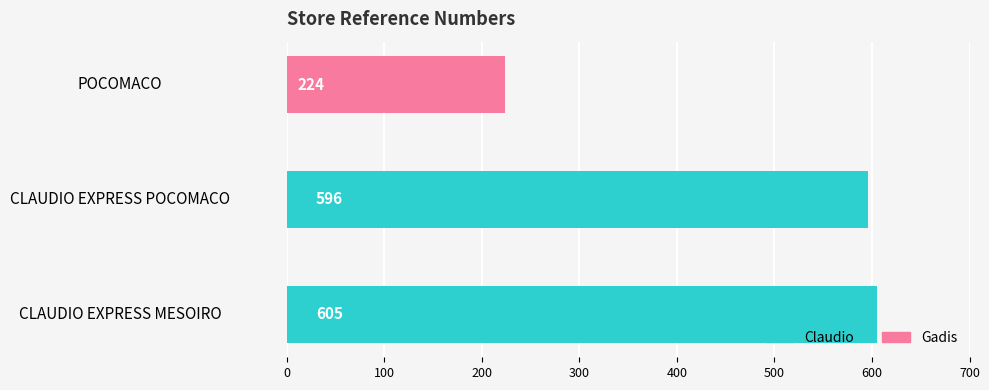

Which has a higher value, POCOMACO or CLAUDIO EXPRESS POCOMACO?

CLAUDIO EXPRESS POCOMACO